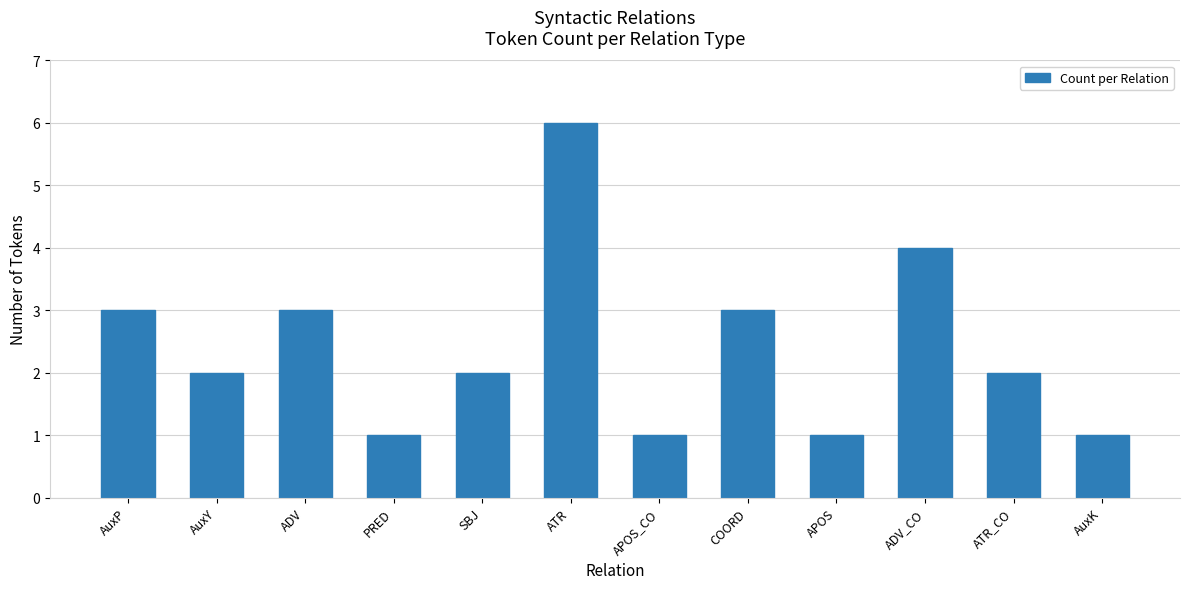

What is the change in value from ADV to AuxK?

-2